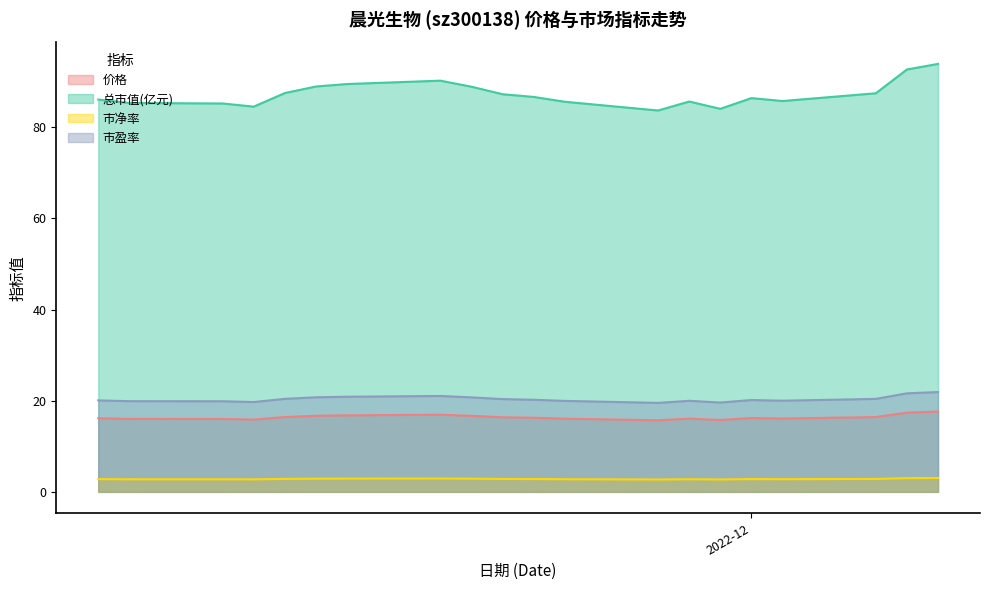

How many data points in 总市值(亿元) are above 86?

12